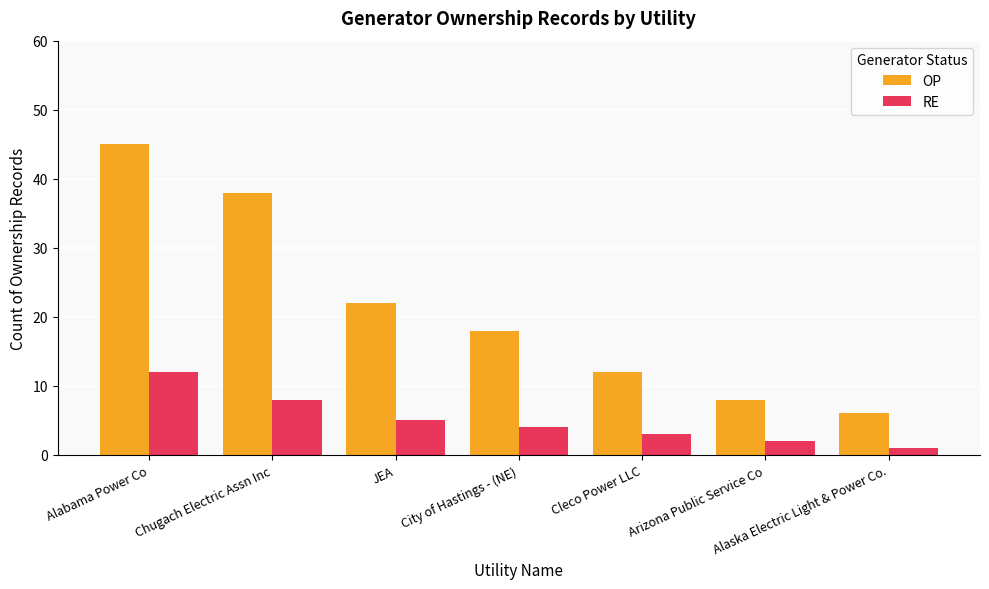

Is it true that RE equals 2 at City of Hastings - (NE)?

False